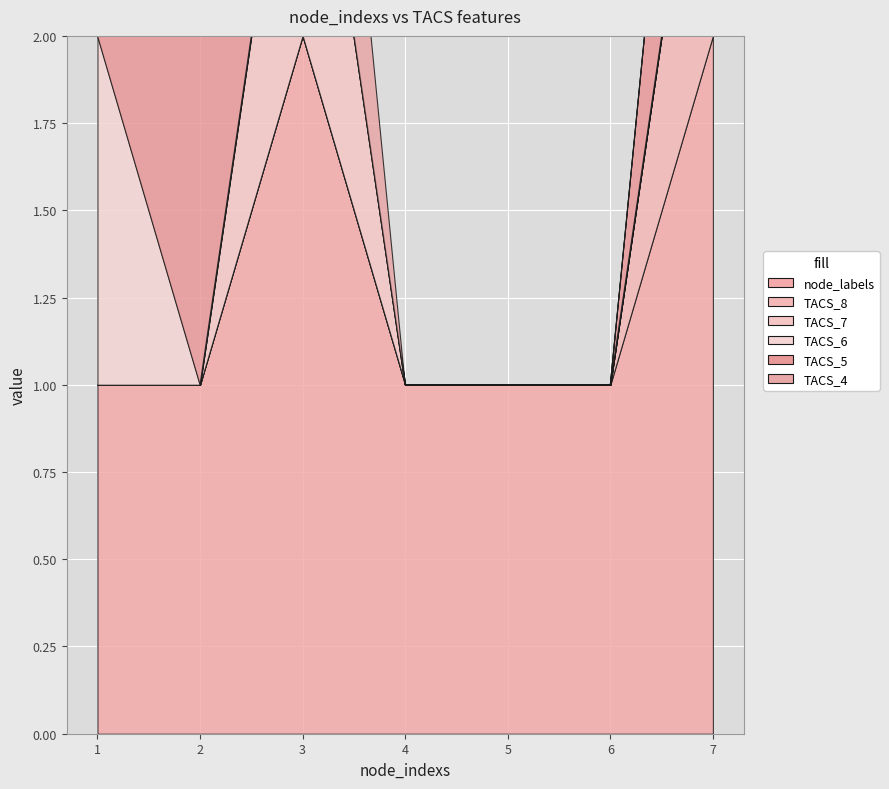

True or false: TACS_8 and TACS_4 intersect in this chart.

False